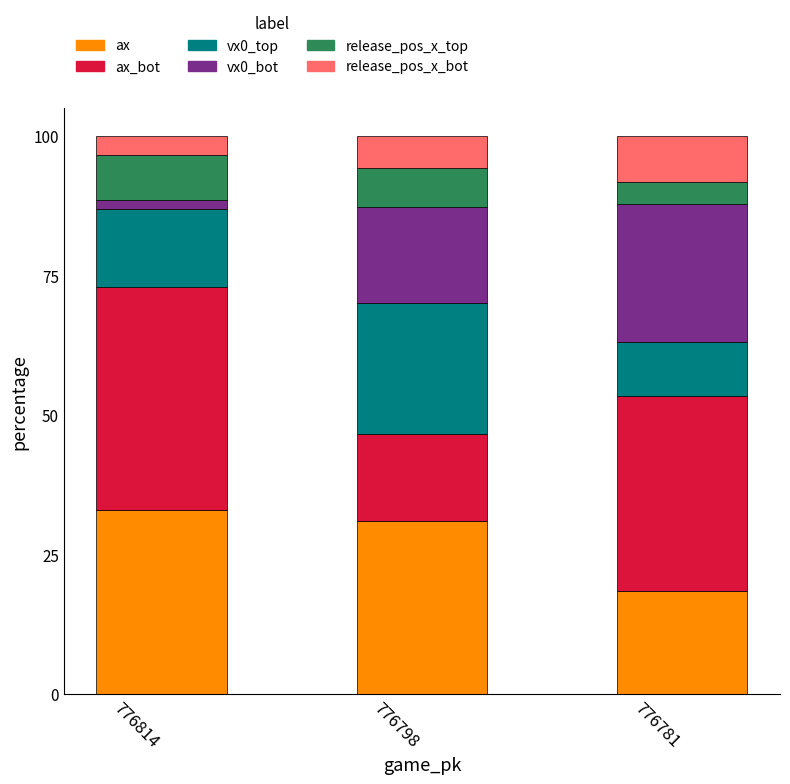

What is the total value across all series at 776781?

100.0